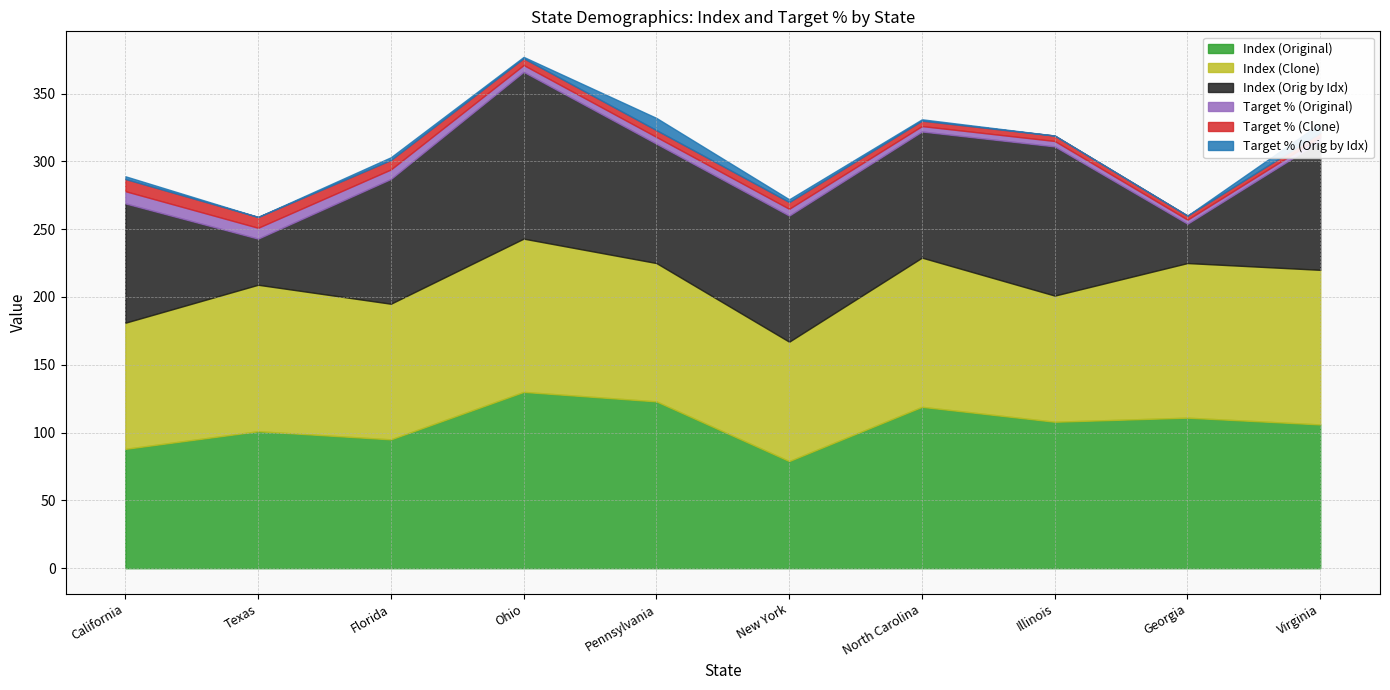

What is the label of the 4th point from the left?

Ohio